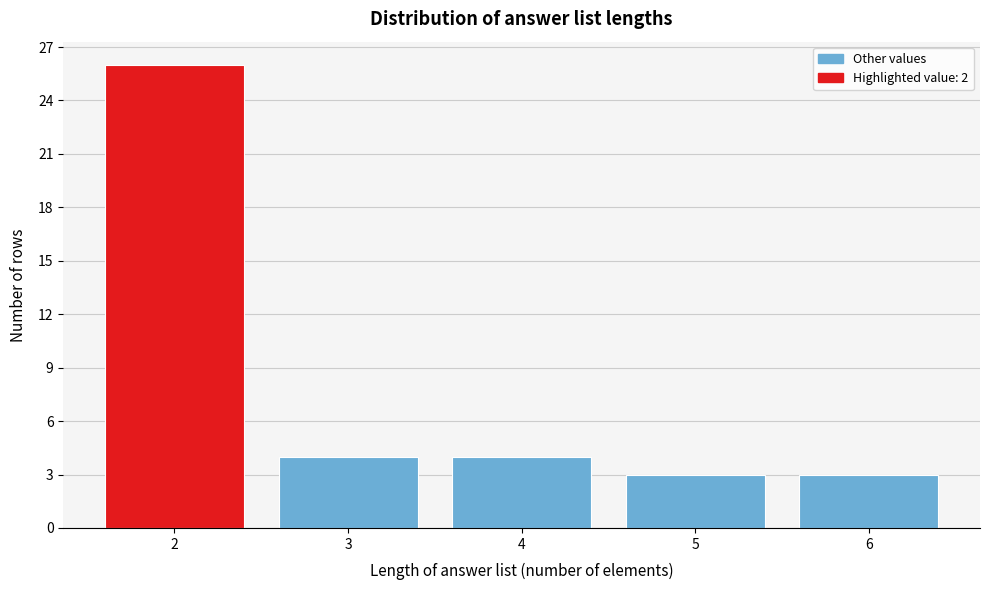

Reading left to right, extract all data points from this chart.

26	4	4	3	3